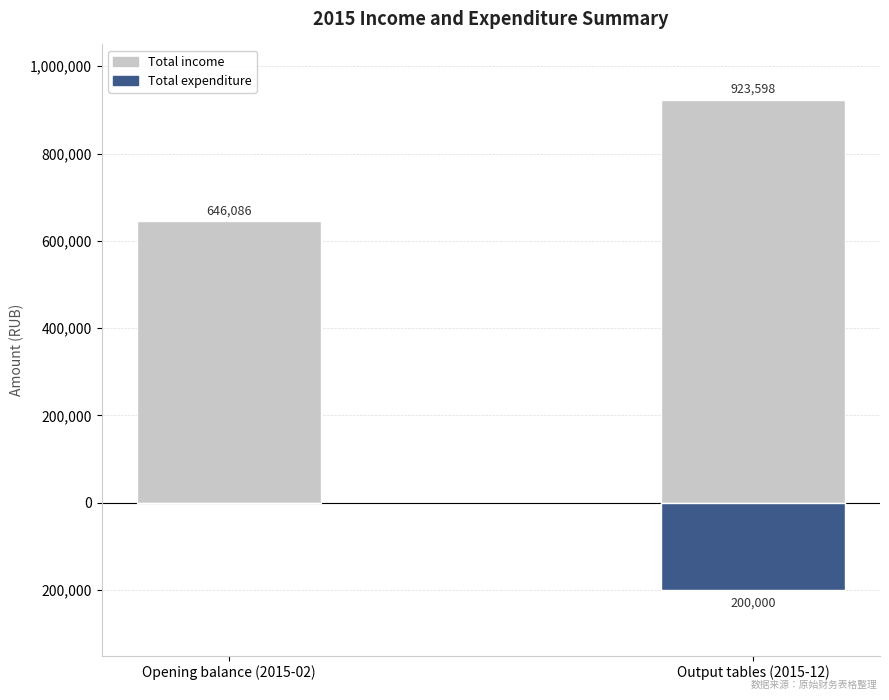

True or false: Total expenditure has a value of 0.0 at Opening balance (2015-02).

True